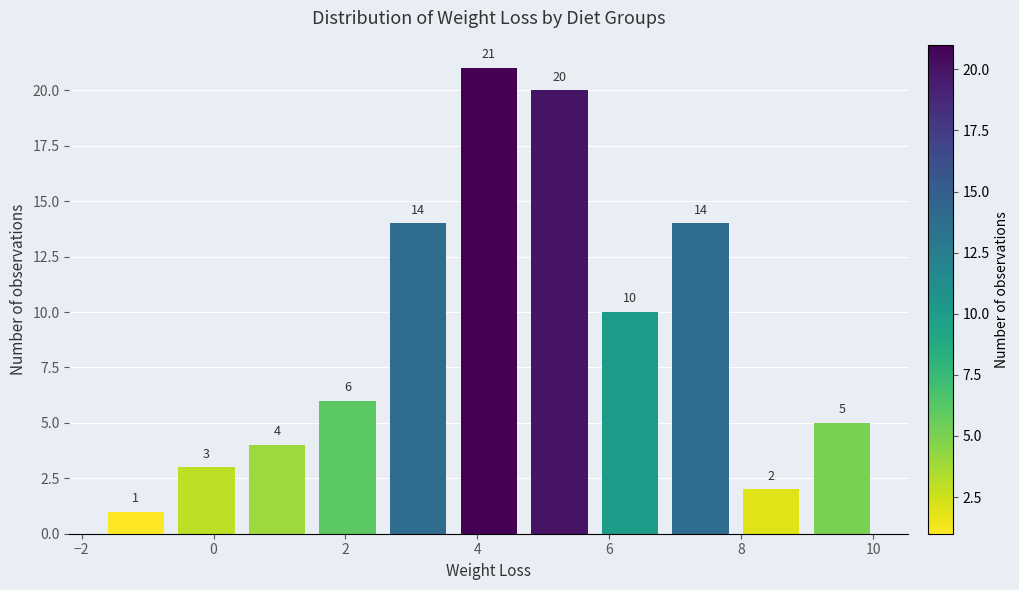

Reading left to right, transcribe this chart: for each bar, give the range it covers on the x-axis and its height. The bar edges are not printed on the chart, so give them approximately, as read against the axis.

-1.8 to -0.6: 1
-0.6 to 0.4: 3
0.4 to 1.4: 4
1.4 to 2.6: 6
2.6 to 3.6: 14
3.6 to 4.8: 21
4.8 to 5.8: 20
5.8 to 6.8: 10
6.8 to 8.0: 14
8.0 to 9.0: 2
9.0 to 10.0: 5